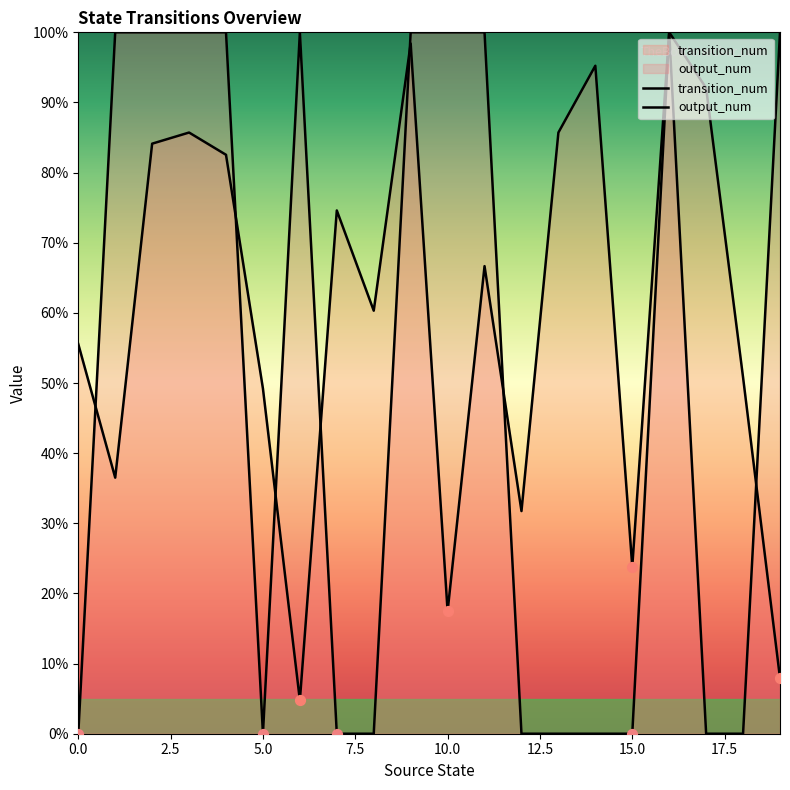

At which category is the sum across all series the highest?

16